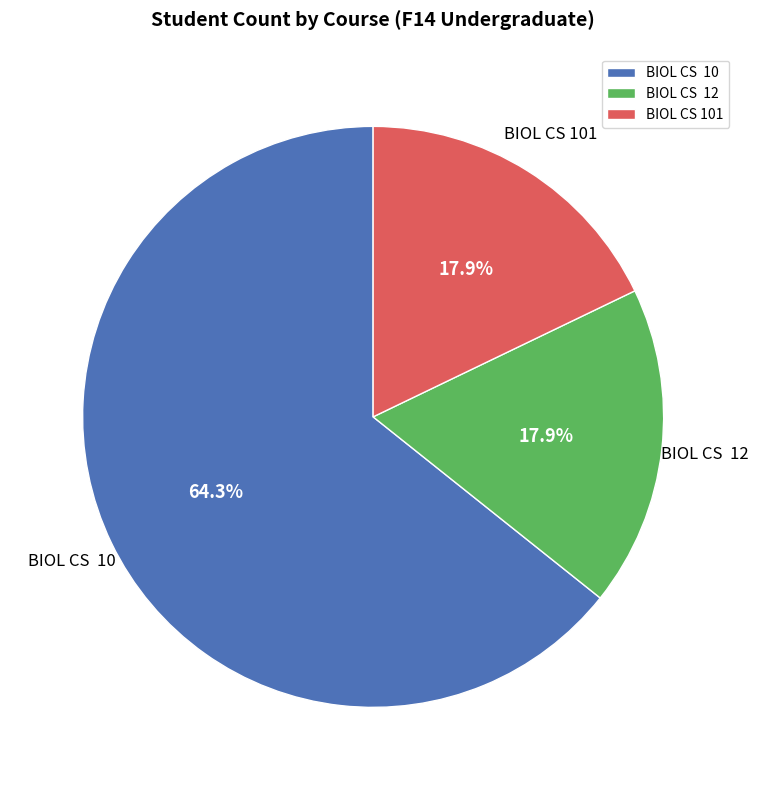

Is there a majority slice in this chart?

Yes